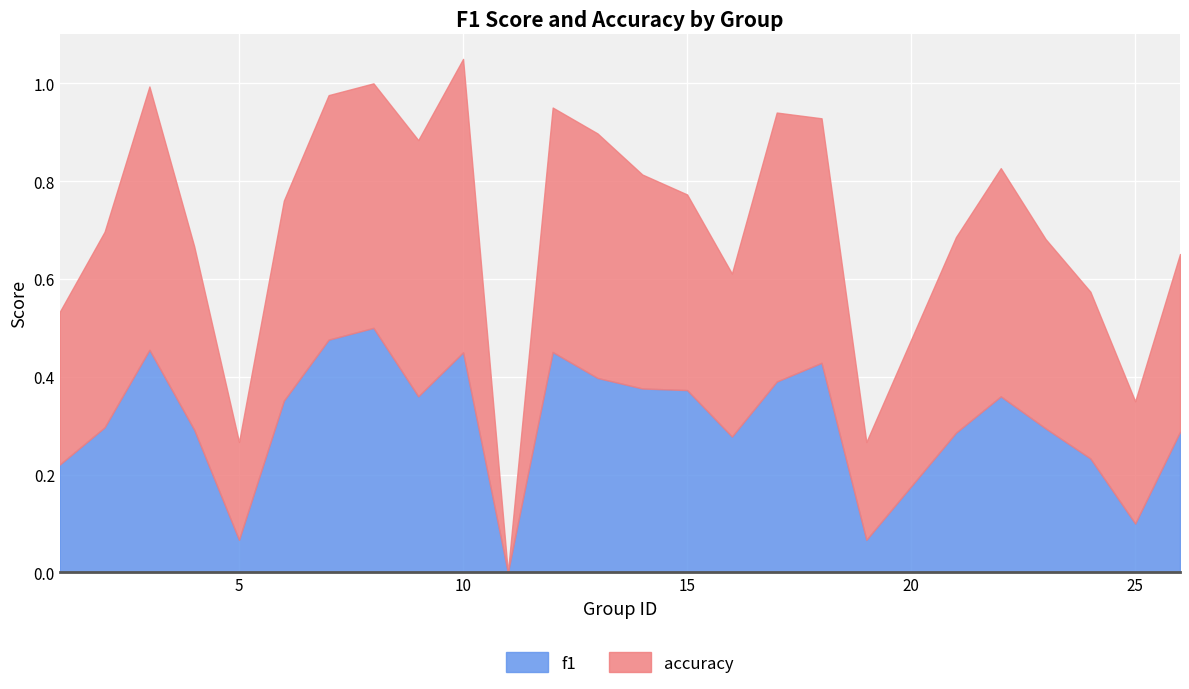

At which category is the sum across all series the highest?

10